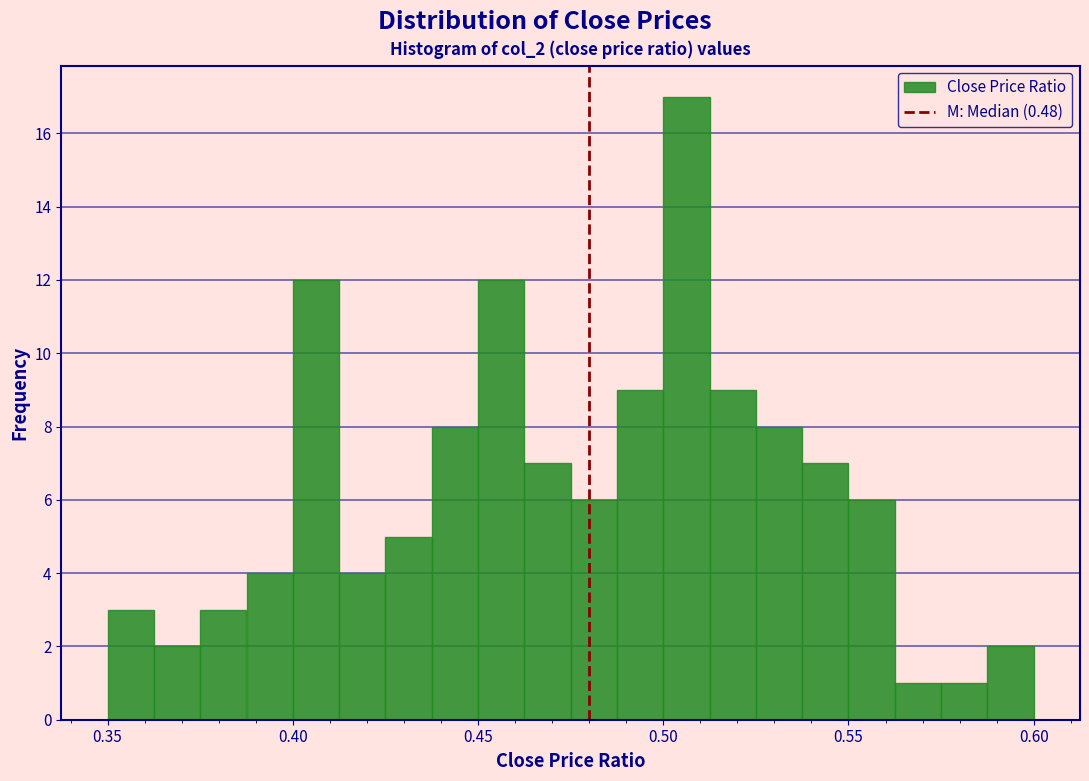

Read against the x-axis, roughly where is the centre of the tallest bar?

0.505